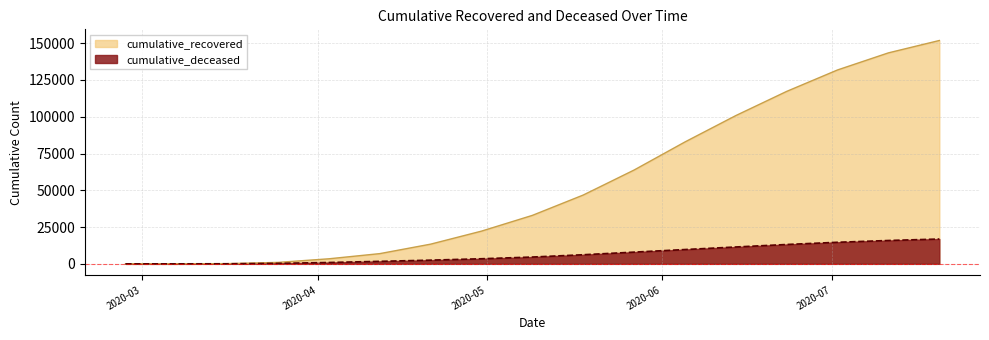

Where is cumulative_recovered nearest to the value 75919?

2020-06-05